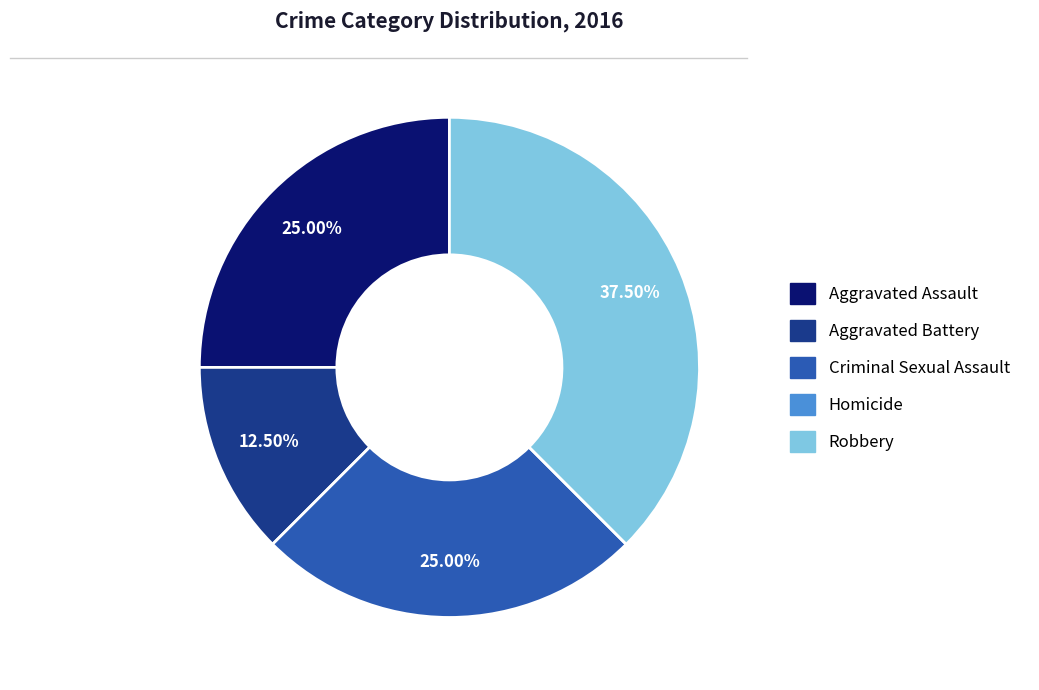

True or false: Aggravated Battery accounts for 1% of the total.

False